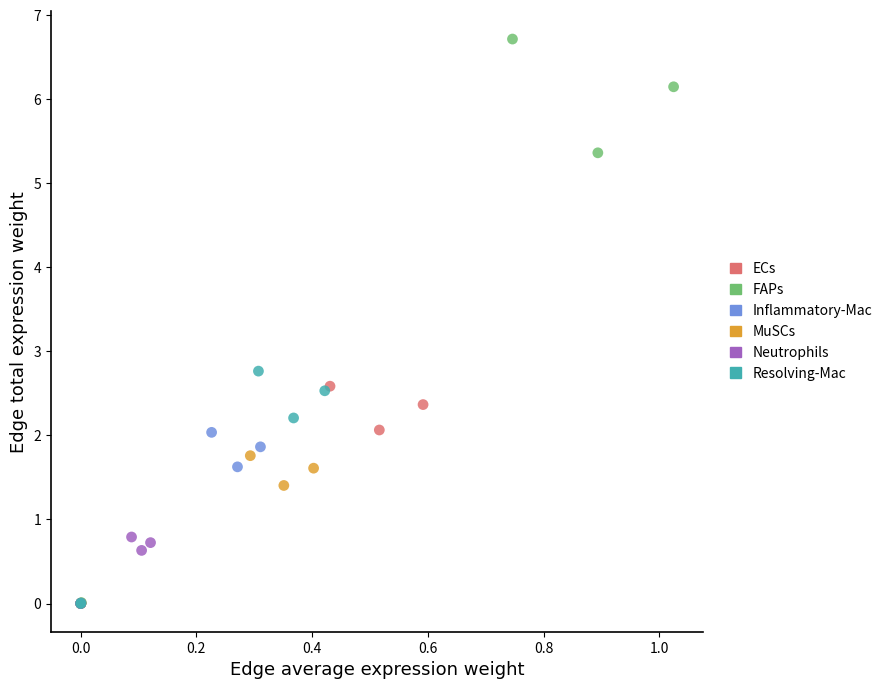

Which series has the largest Y range (max minus min)?

FAPs